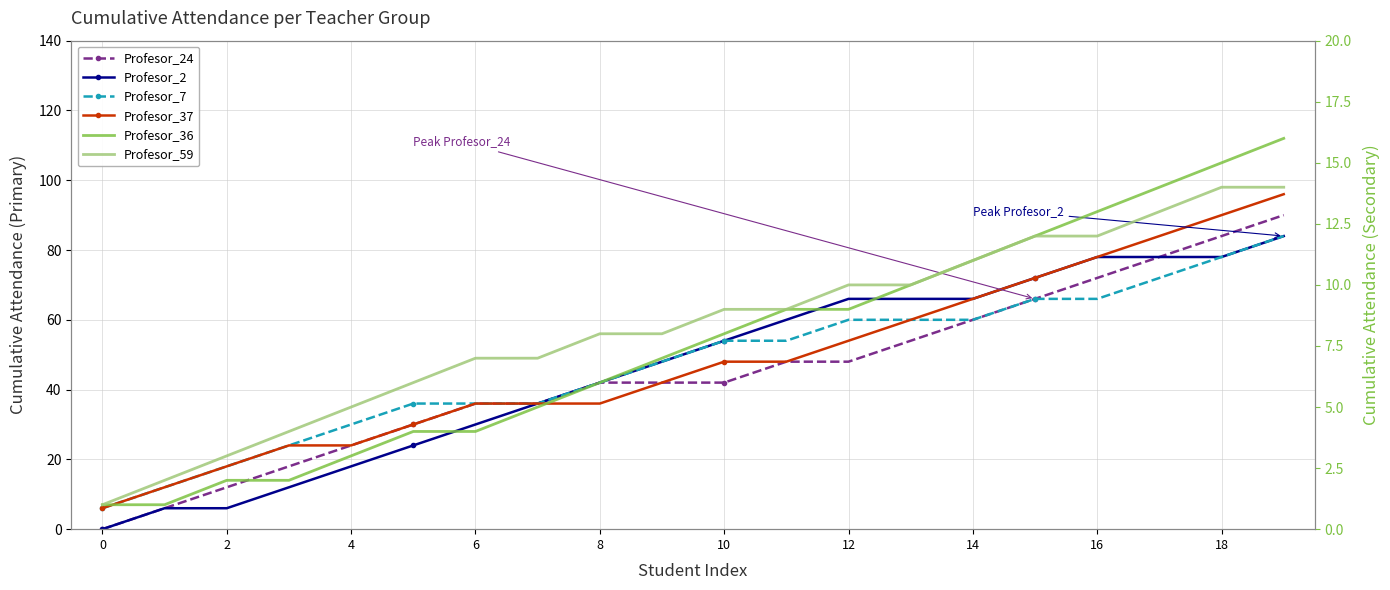

Rank the series by their maximum value, from lowest to highest.

Profesor_59, Profesor_36, Profesor_2, Profesor_7, Profesor_24, Profesor_37